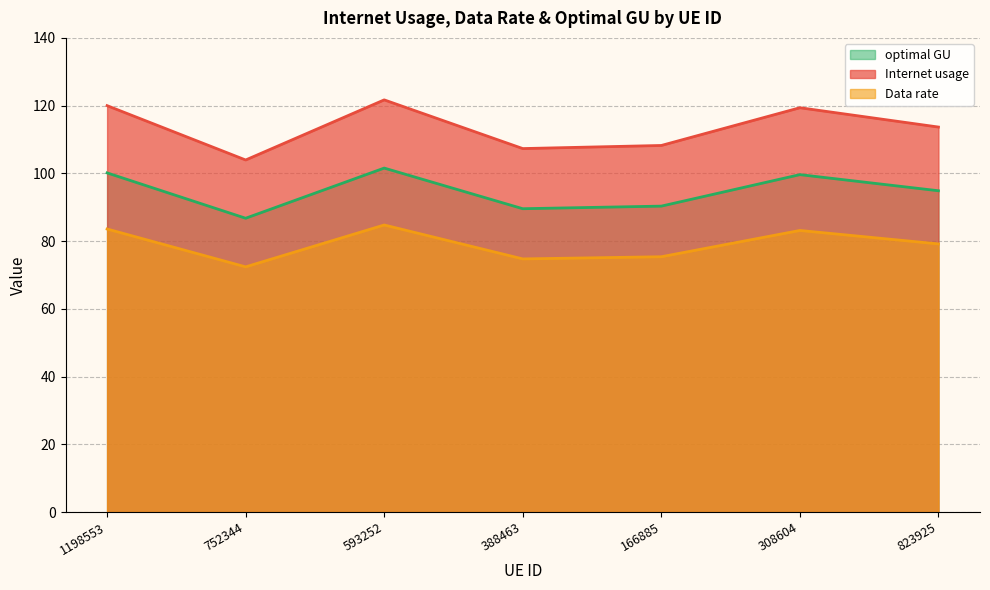

The optimal GU series shows 99.6 at 308604. True or false?

True